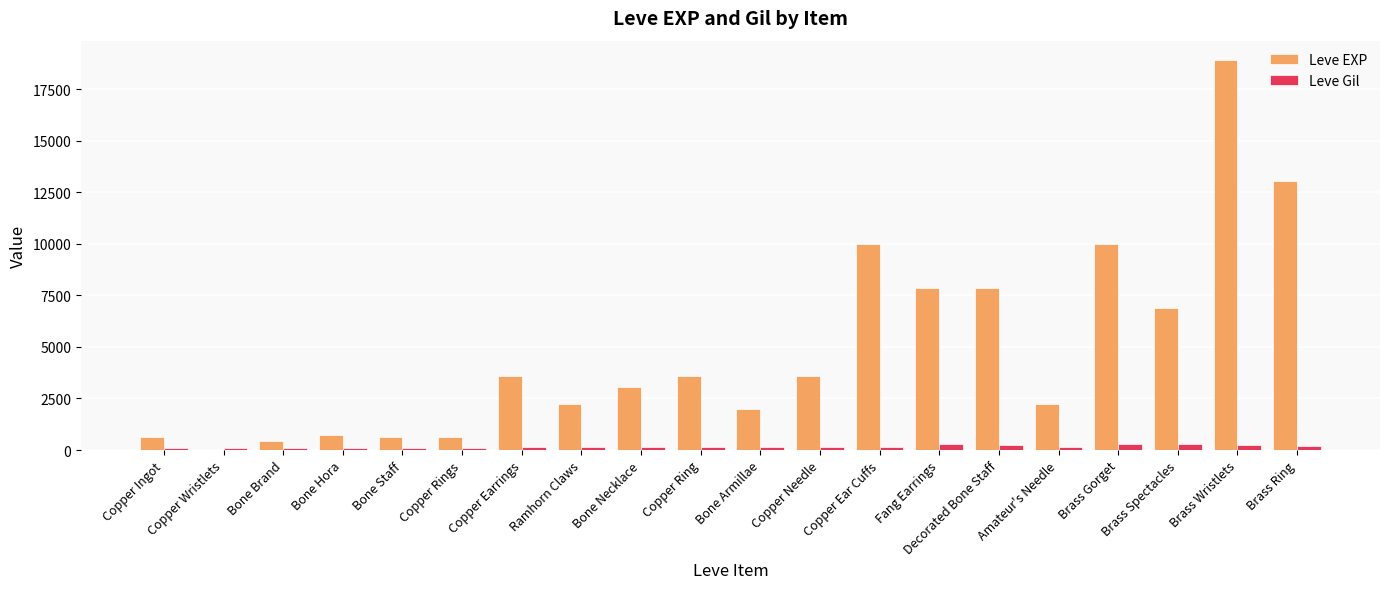

What are all the series names shown in the legend?

Leve EXP, Leve Gil